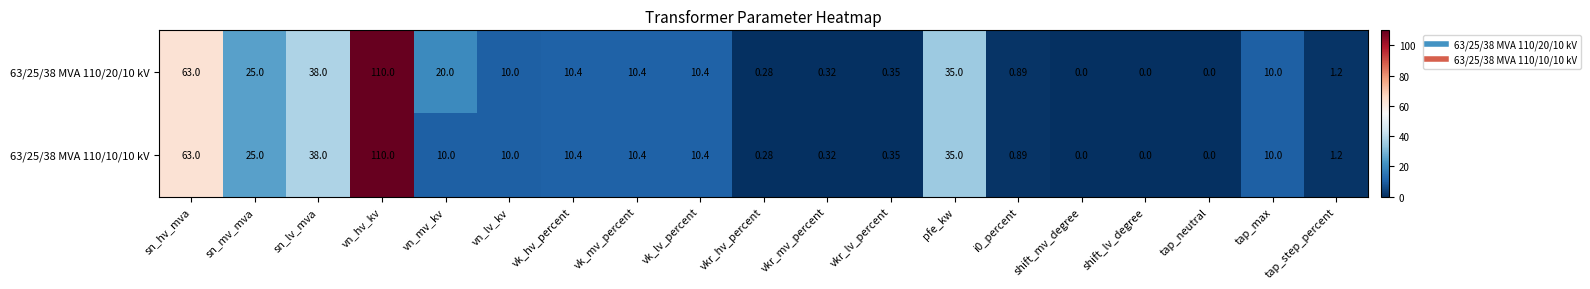

At which label does 63/25/38 MVA 110/10/10 kV reach its peak?

vn_hv_kv